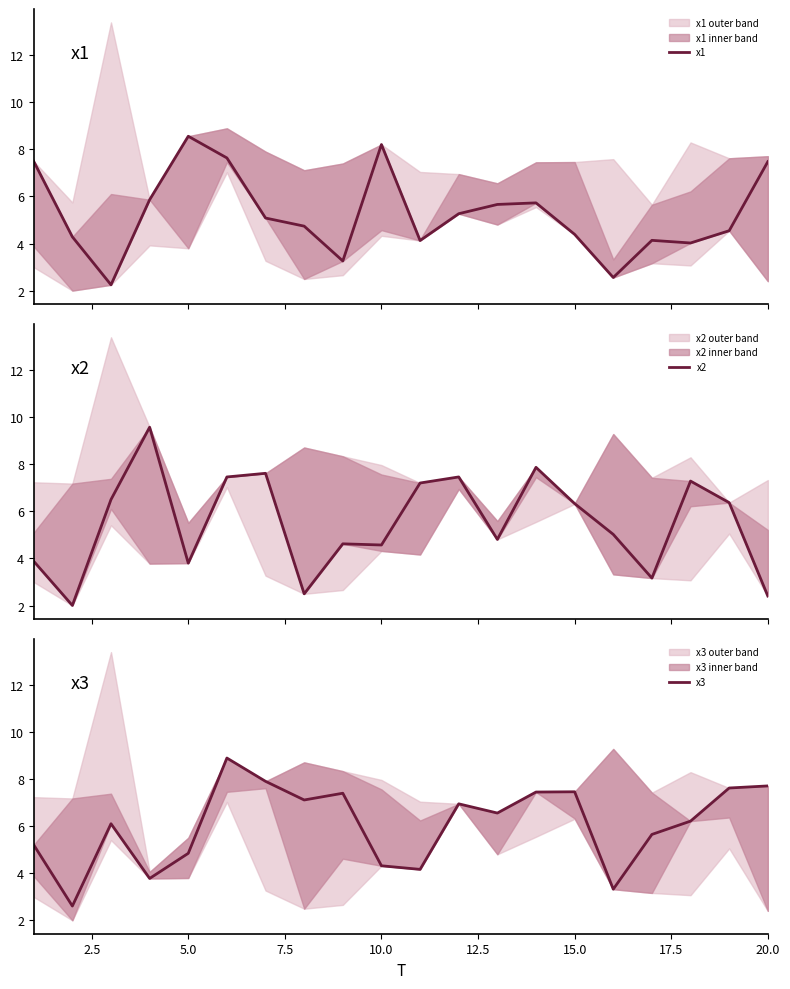

How many data points in x1 are above 5?

10